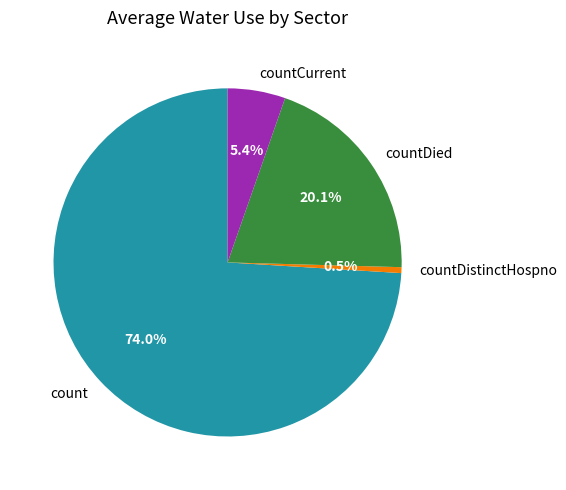

How much of the chart is everything except countCurrent?

94.6%